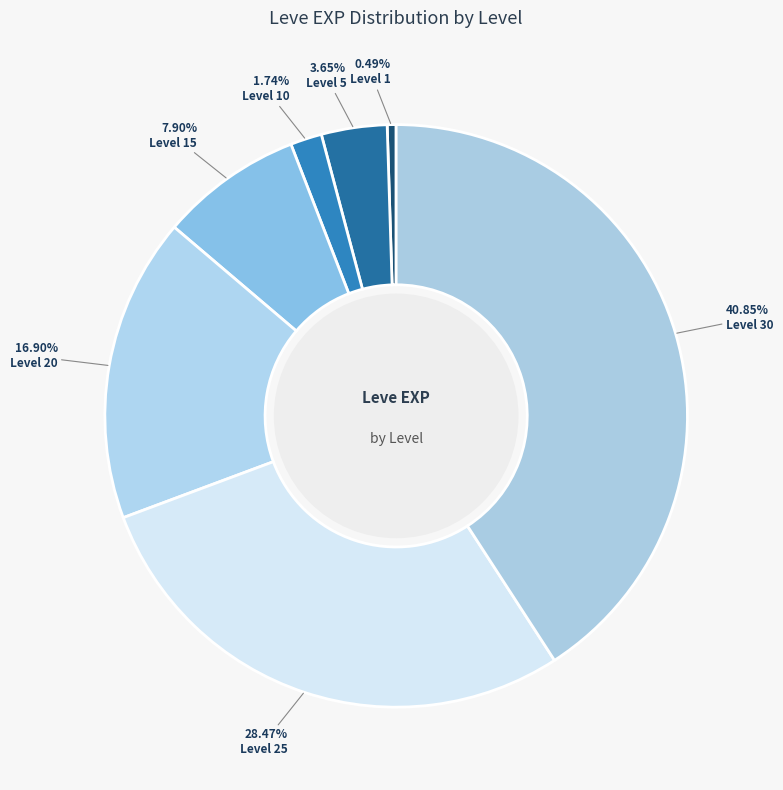

Rank the categories by value from highest to lowest.

Level 30, Level 25, Level 20, Level 15, Level 5, Level 10, Level 1